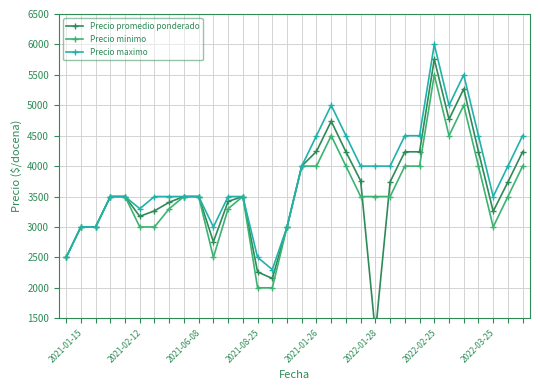

How many intersections are there between Precio promedio ponderado and Precio minimo?

2